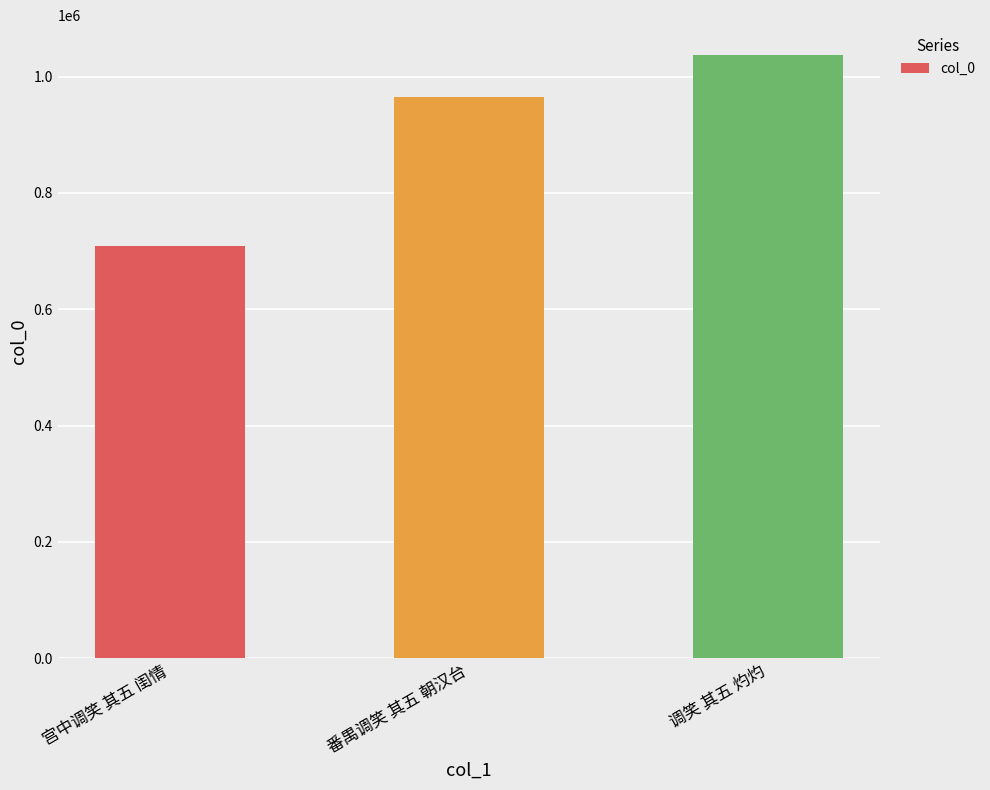

What is the maximum value shown in the chart?

1036692